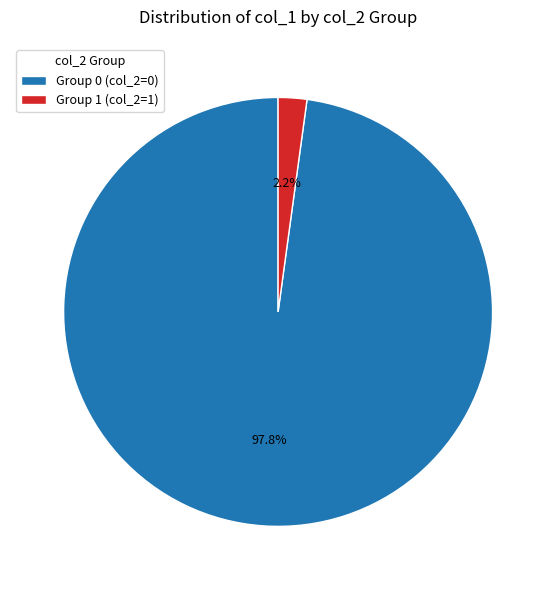

Is there a majority slice in this chart?

Yes